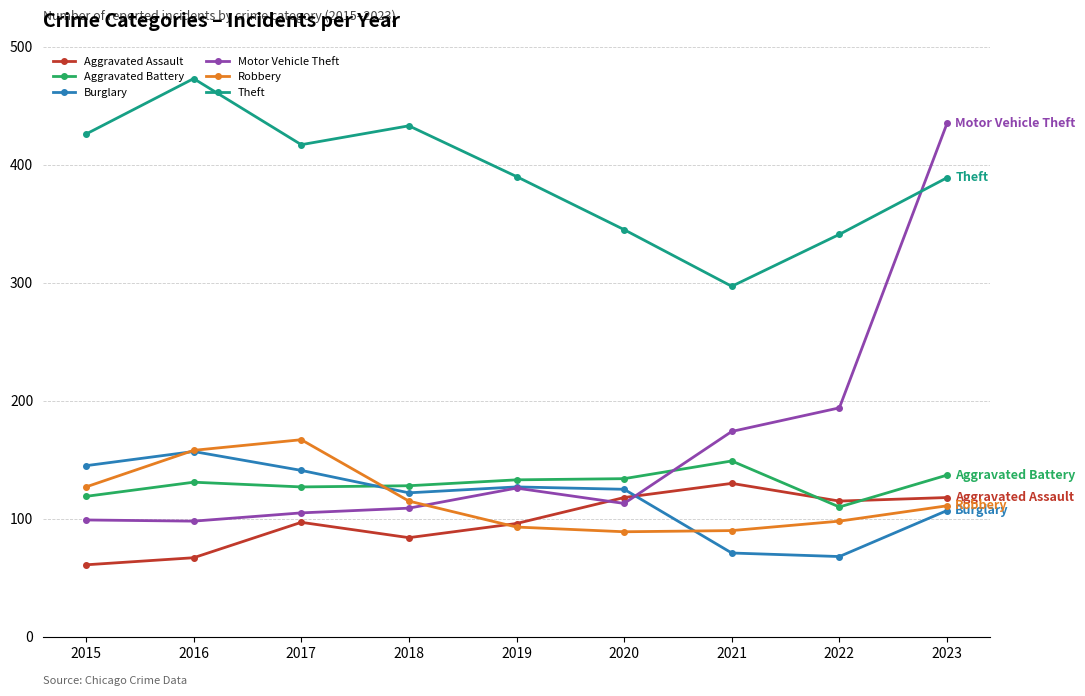

Is it true that Aggravated Battery equals 134 at 2020?

True